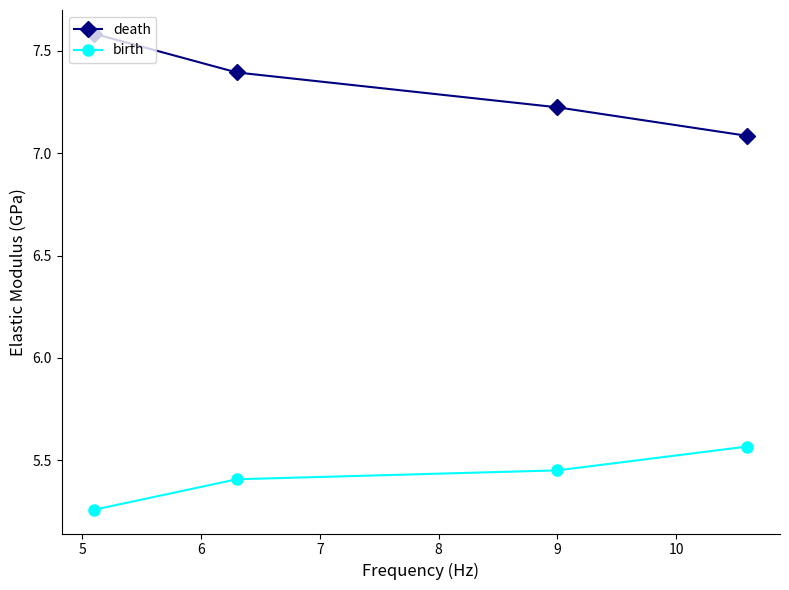

How many birth values are between 5 and 6?

4